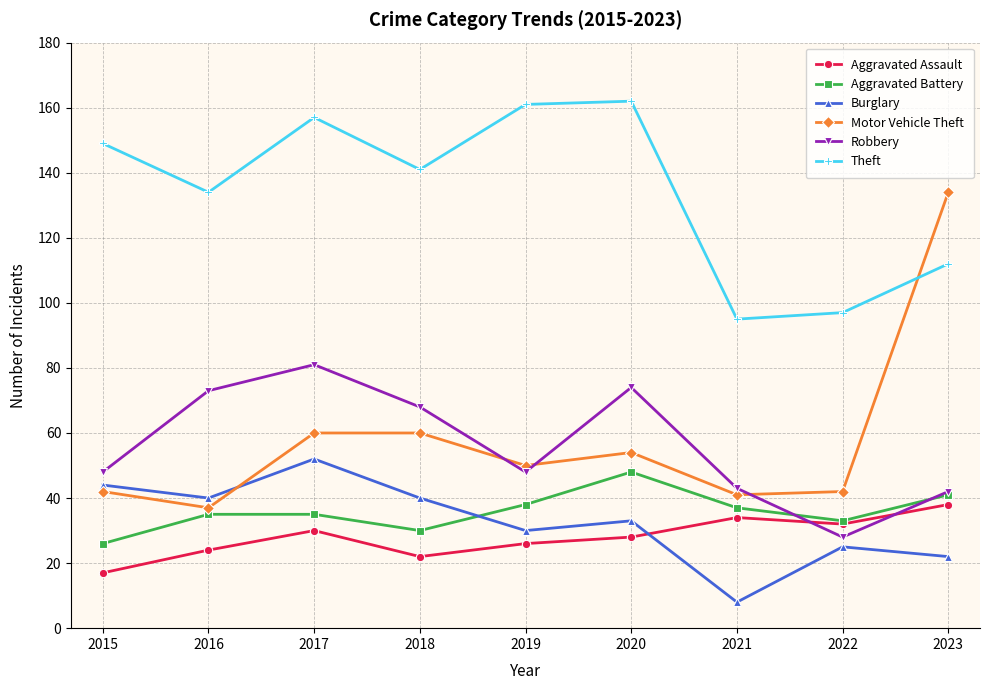

What is the difference between the maximum and minimum values in the Aggravated Assault series?

21